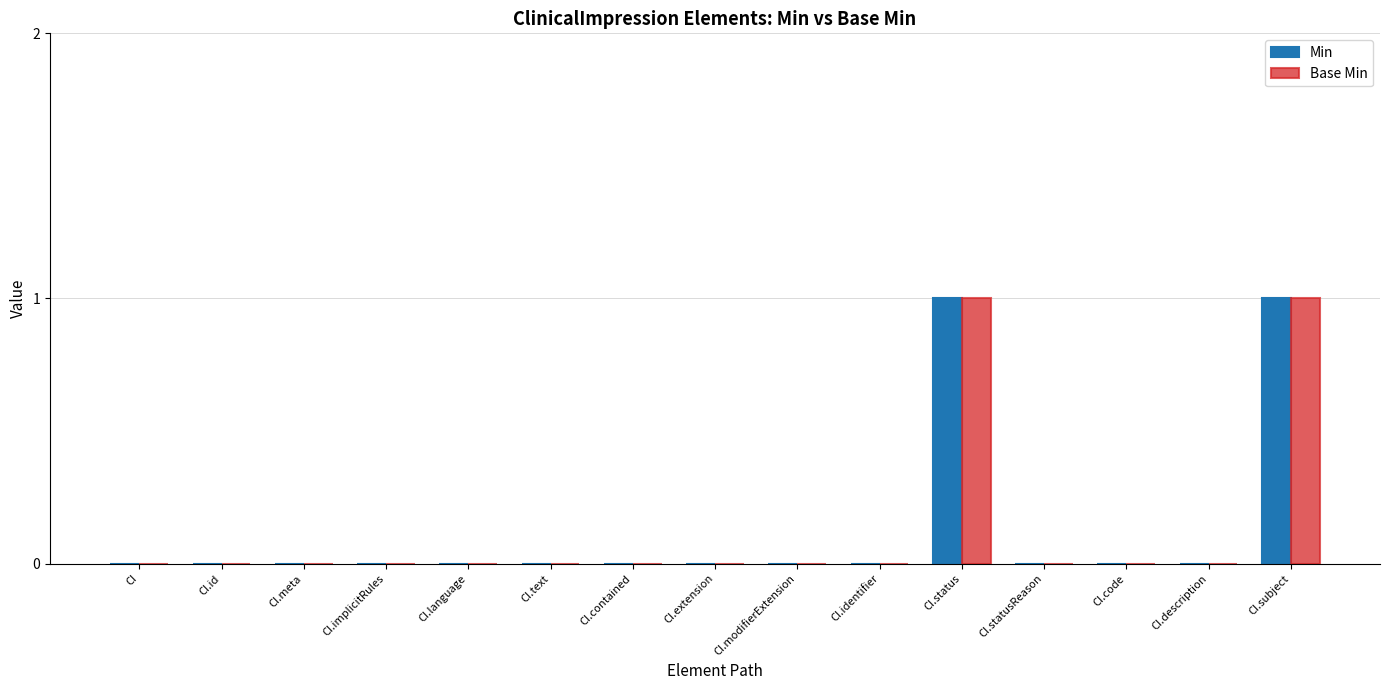

Is it true that Base Min equals 0 at CI.implicitRules?

True